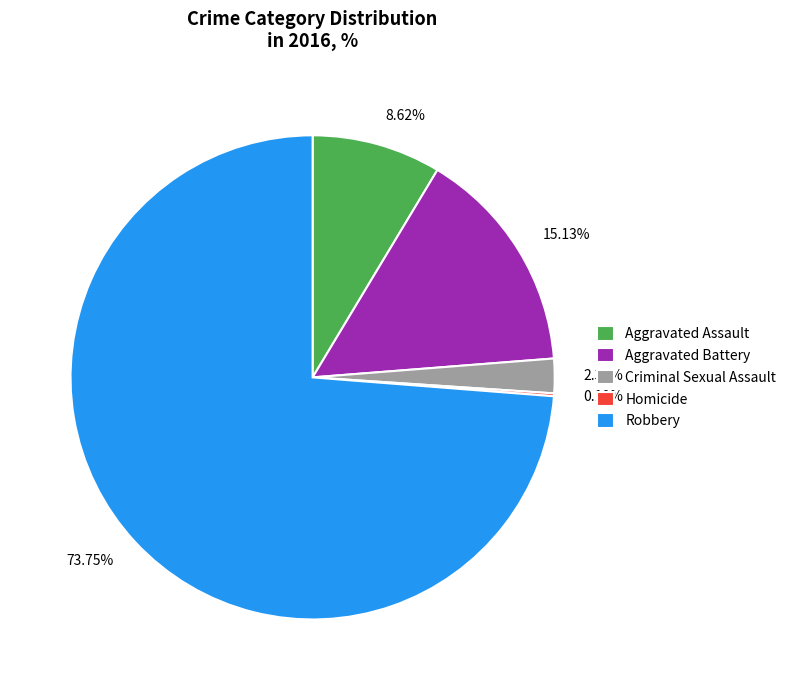

Is there any slice that represents more than half of the pie?

Yes